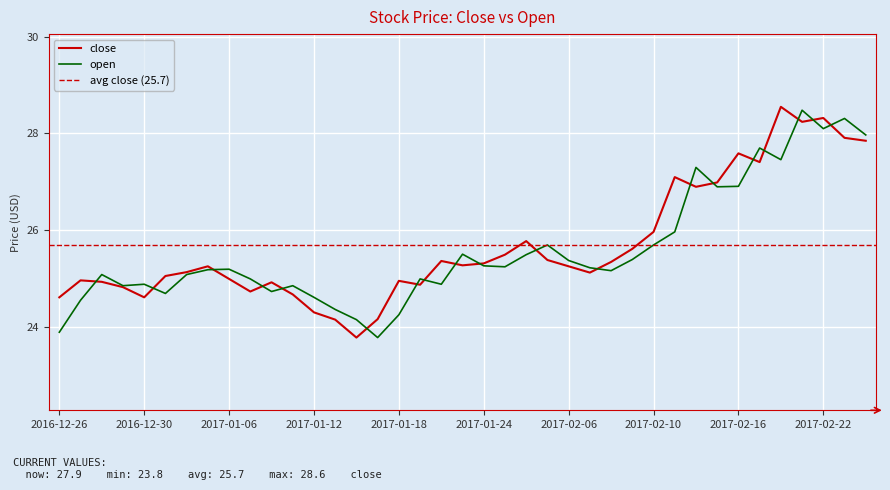

How many intersections are there between open and close?

19